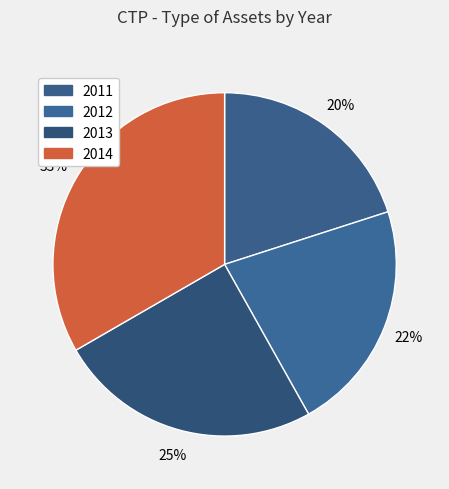

What percentage do 2013 and 2014 together represent?

58.1%